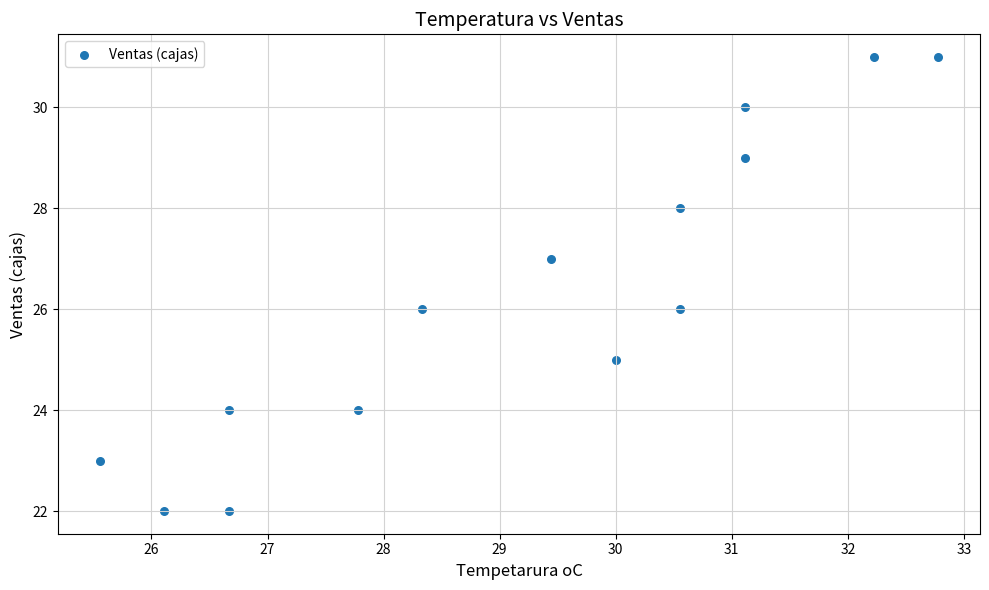

What is the range of Y values (max minus min)?

9